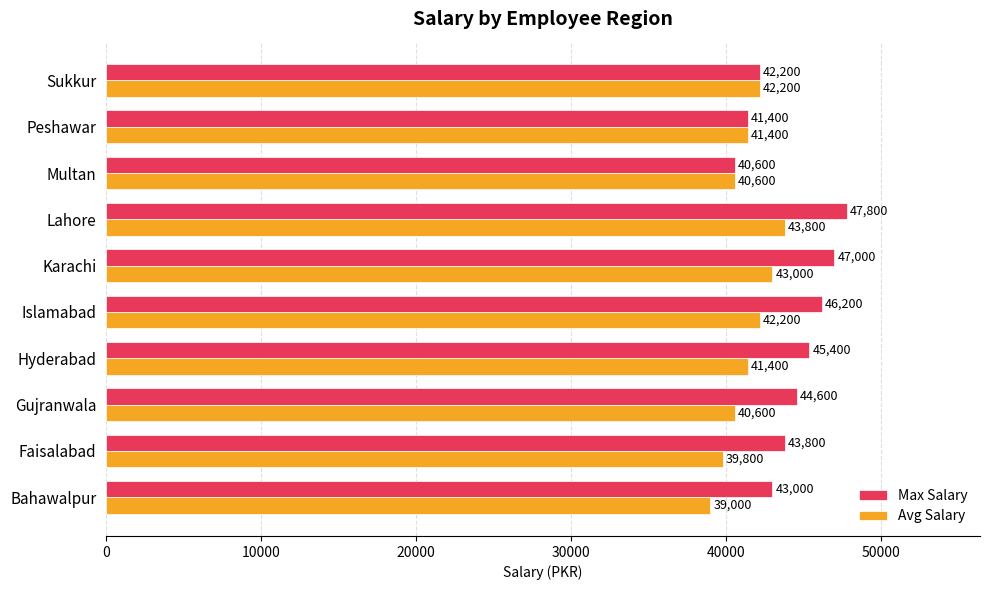

What is the difference between the maximum and minimum values in the Avg Salary series?

4800